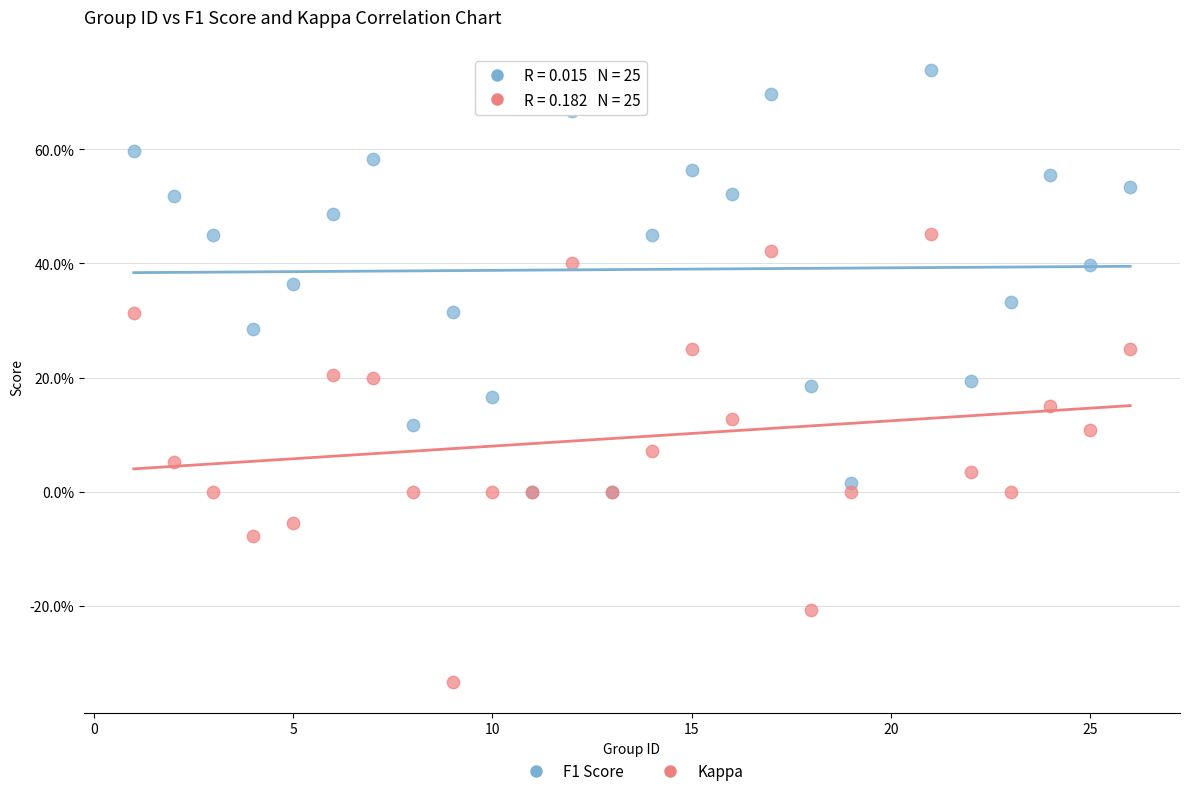

Which series contains the lowest Y value?

Kappa